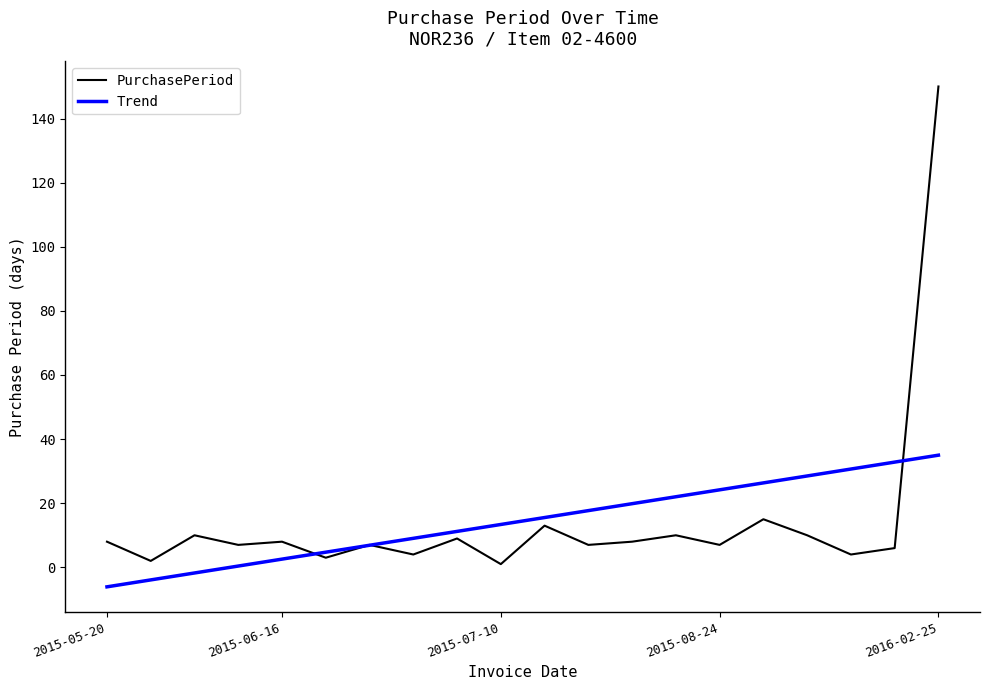

Does the chart display data point markers on the line(s)?

No